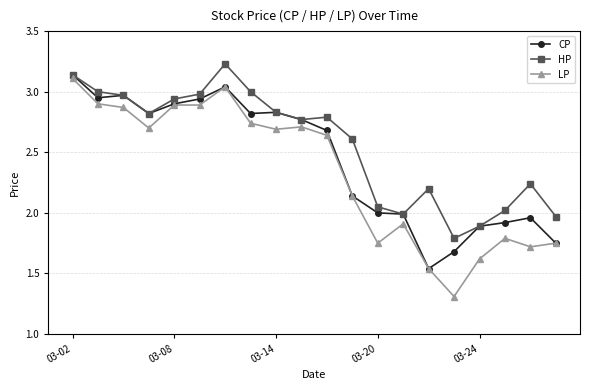

In CP, how many points are higher than both neighbors (excluding endpoints)?

4